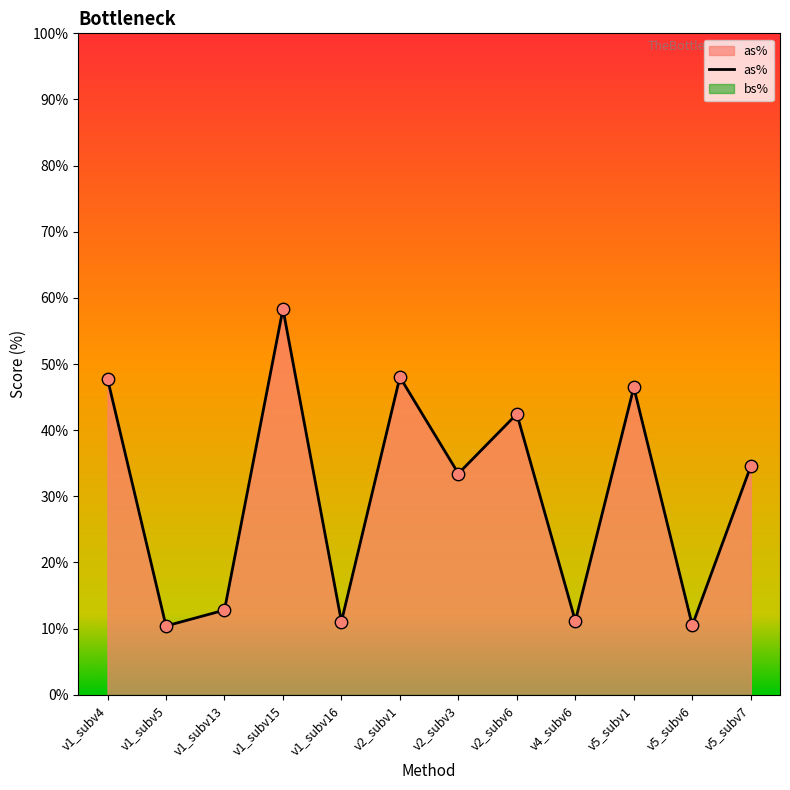

What is the change in value from v1_subv16 to v5_subv6?

-0.6